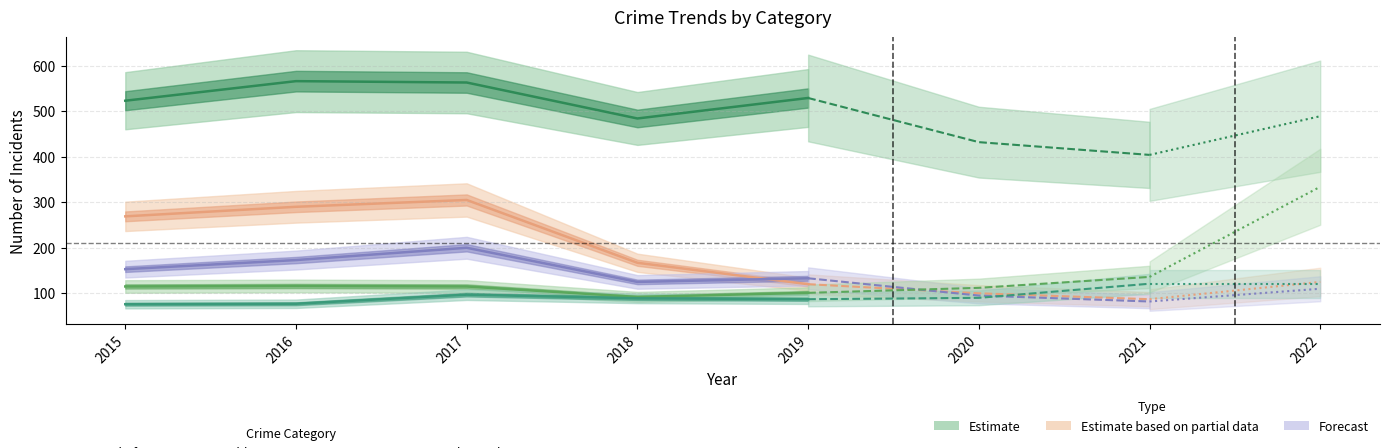

Where is the first local minimum for Robbery?

2018